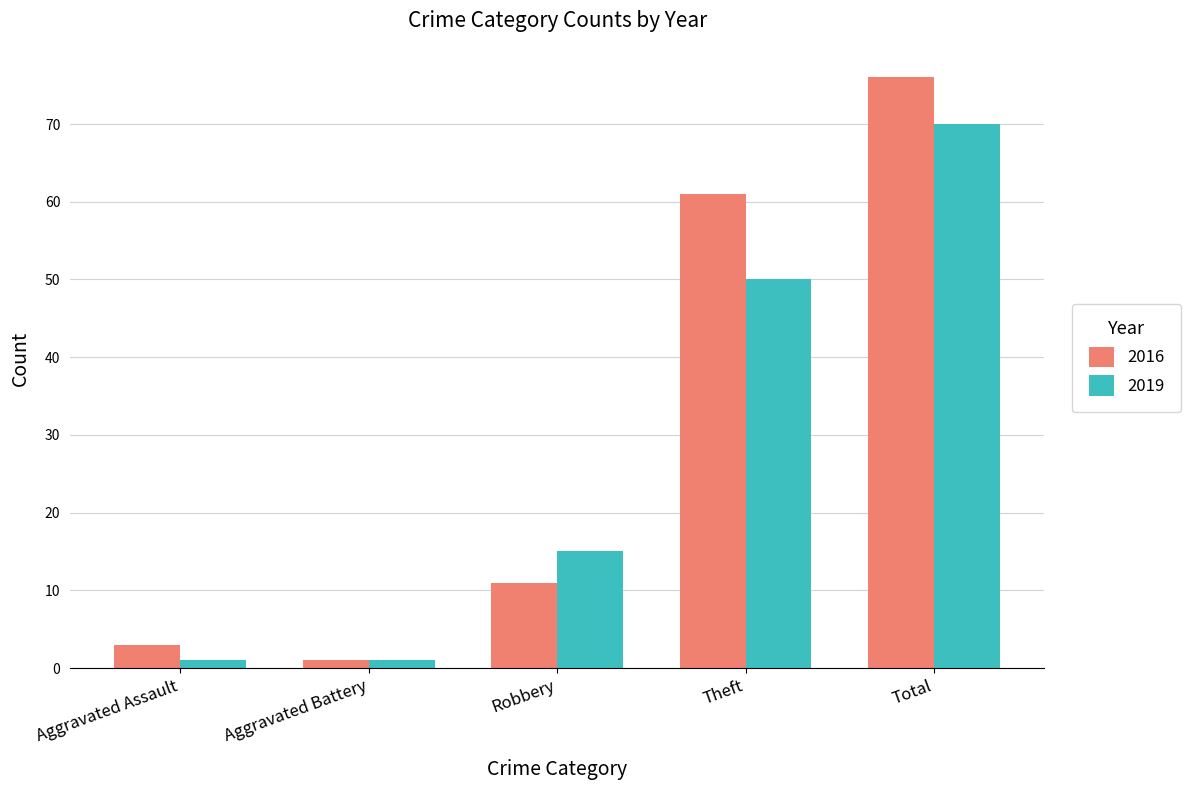

What is the highest value of the 2019 series?

70